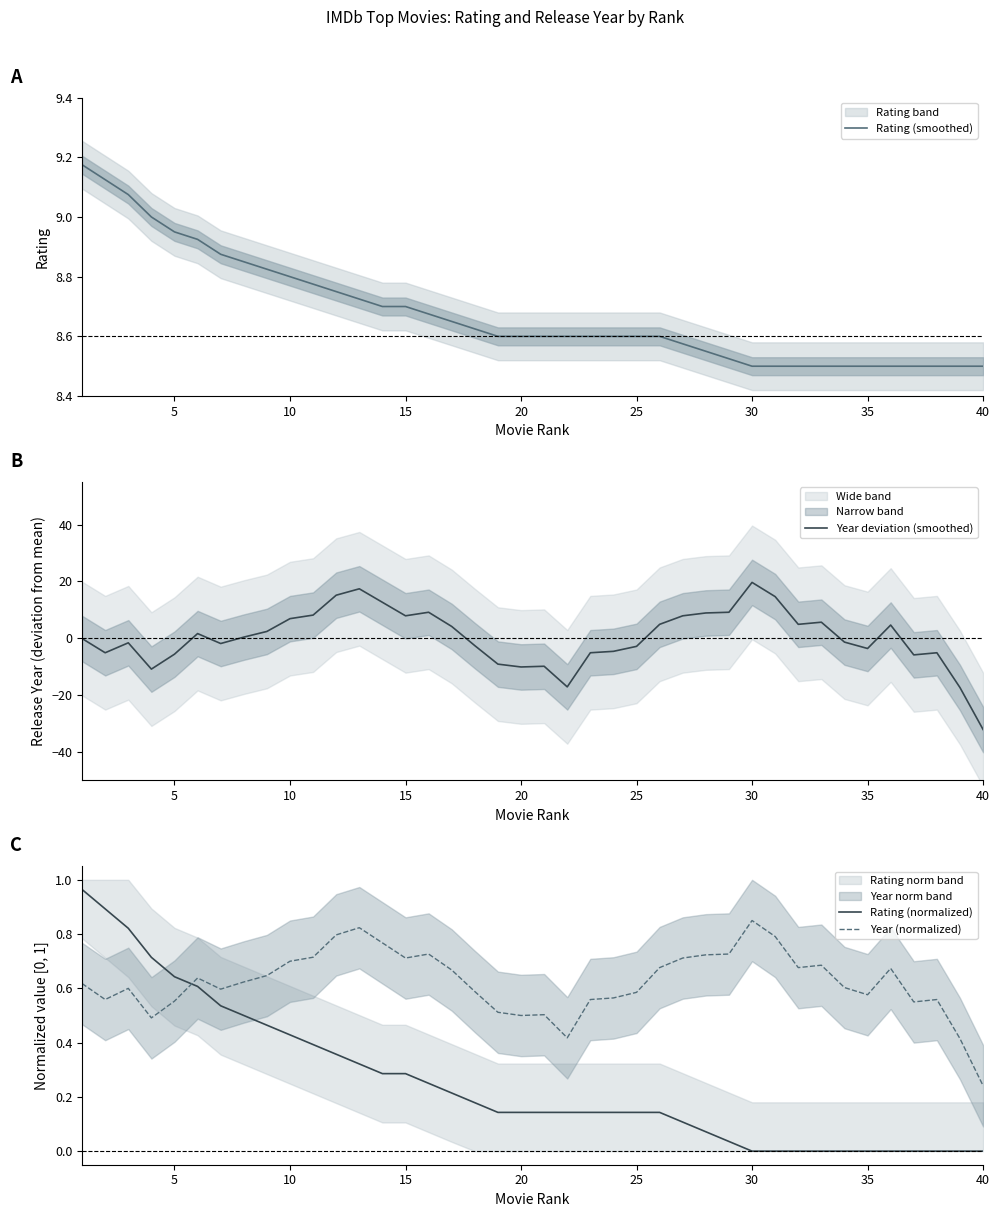

Which series ends up on top after the final intersection of Year (normalized) and Rating (normalized)?

Year (normalized)